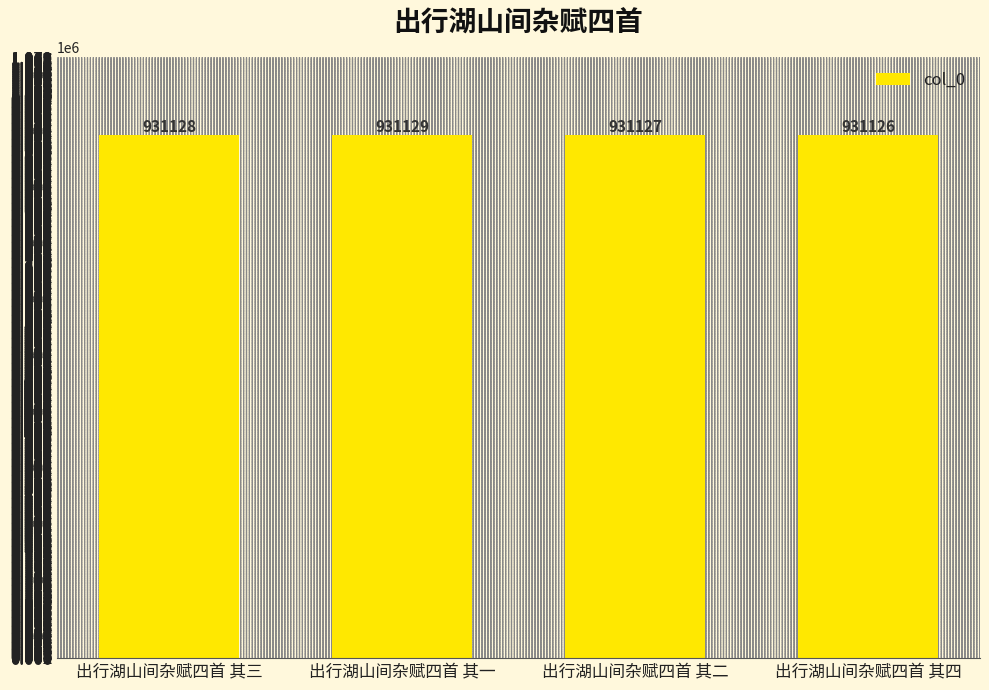

What is the sum of all values?

3724510